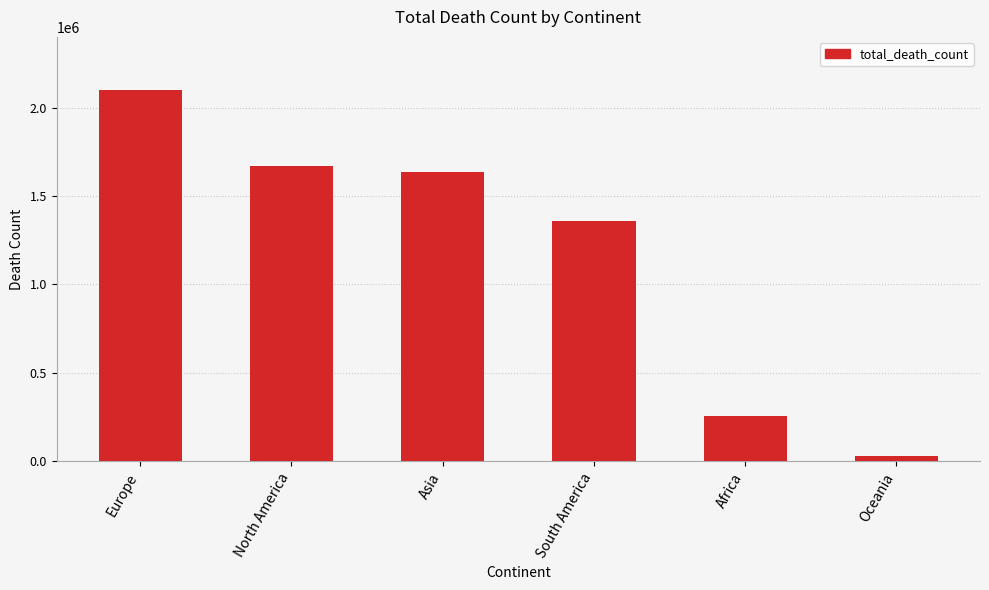

Reading left to right, extract all data points from this chart.

Europe=2102377	North America=1671512	Asia=1637335	South America=1357619	Africa=259121	Oceania=33024